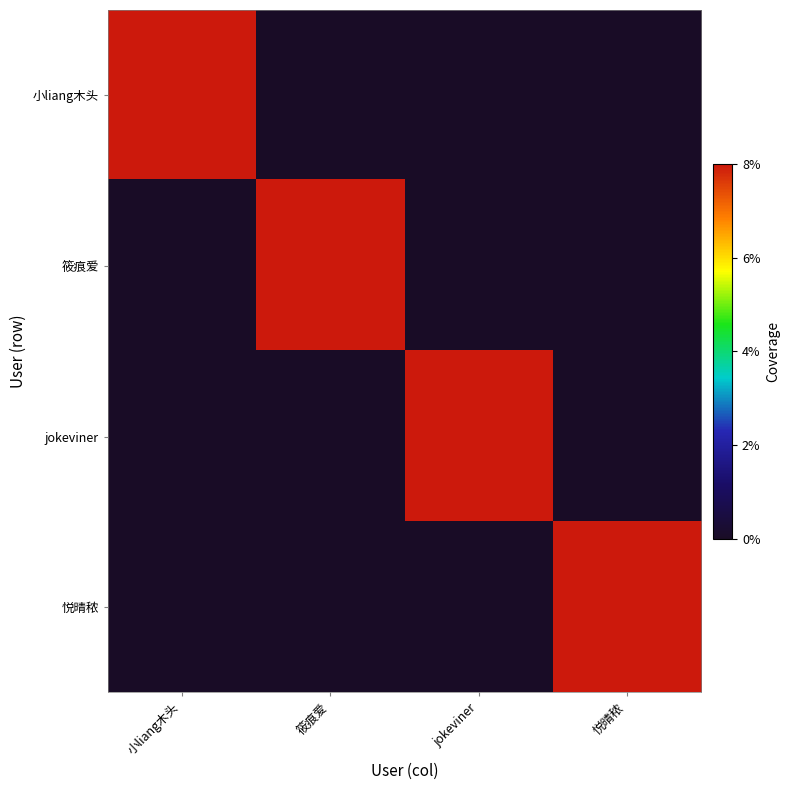

Reading left to right, transcribe all the data shown in this chart.

小liang木头: 小liang木头=1	筱痕爱=0	jokeviner=0	悦晴秾=0
筱痕爱: 小liang木头=0	筱痕爱=1	jokeviner=0	悦晴秾=0
jokeviner: 小liang木头=0	筱痕爱=0	jokeviner=1	悦晴秾=0
悦晴秾: 小liang木头=0	筱痕爱=0	jokeviner=0	悦晴秾=1